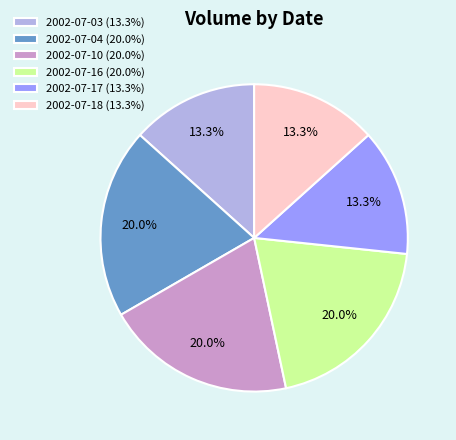

Is there any slice that represents more than half of the pie?

No